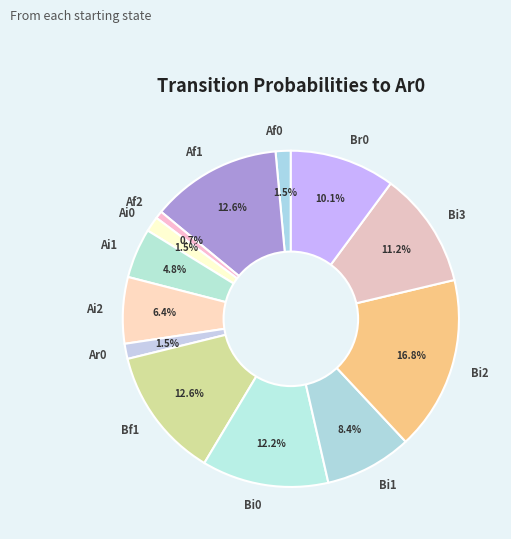

To the nearest percent, what portion does Ai2 represent?

6%